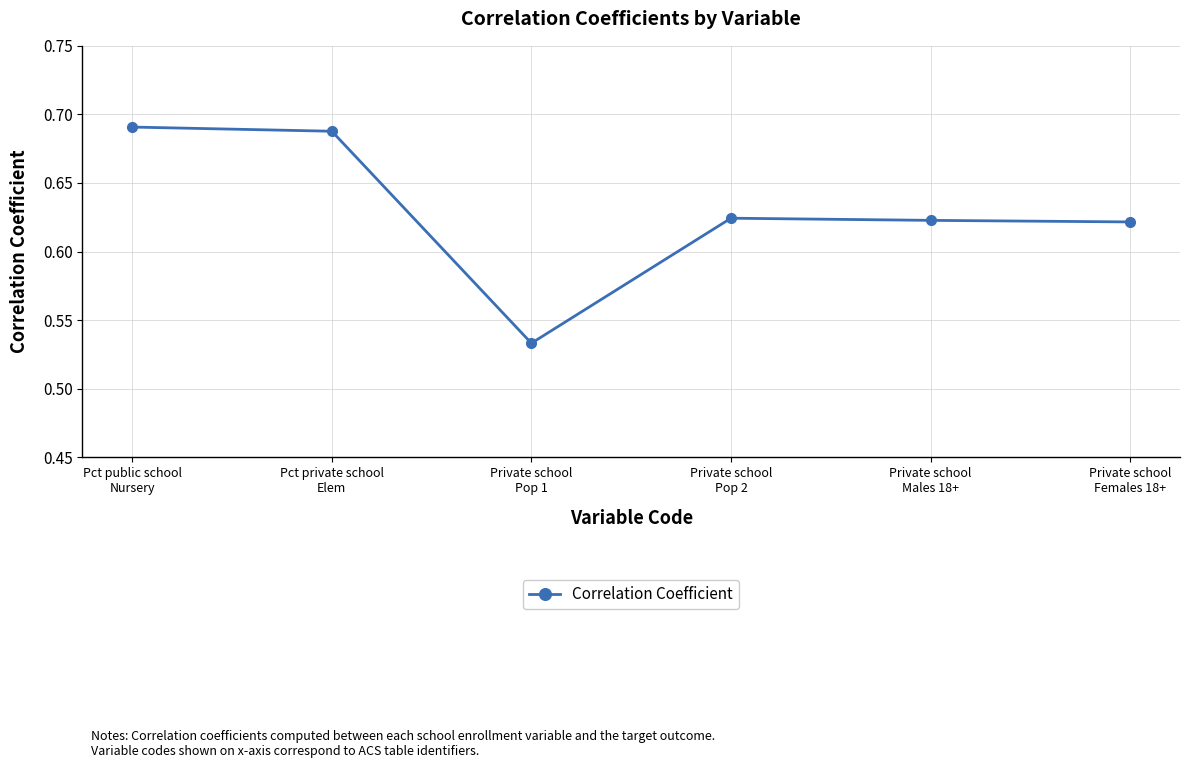

Is it true that the value at Private school
Females 18+ is 0.9?

False